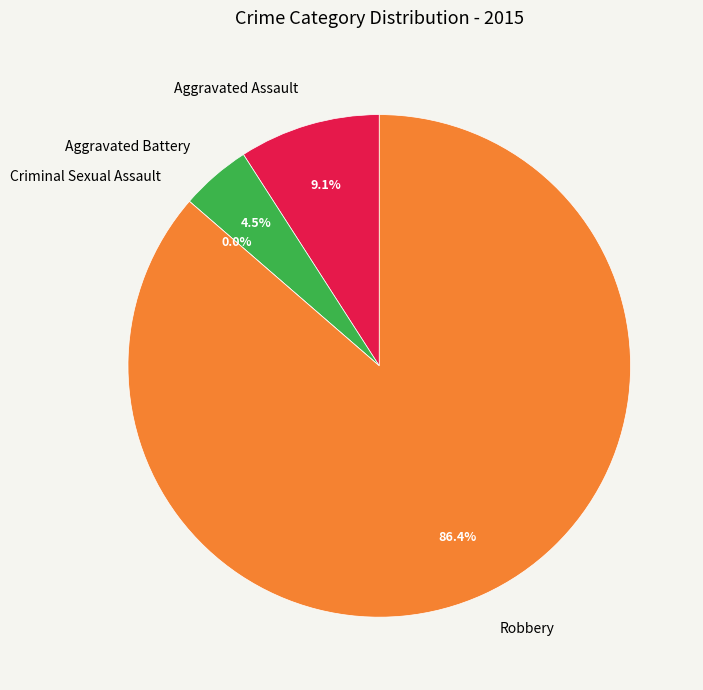

To the nearest percent, what percentage of the pie is Aggravated Battery?

5%